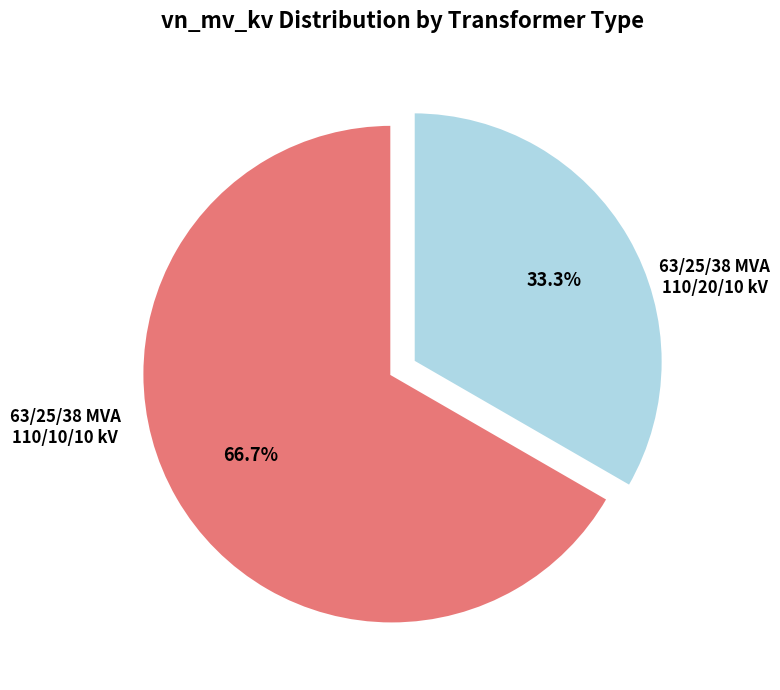

Does any single category account for the majority?

Yes